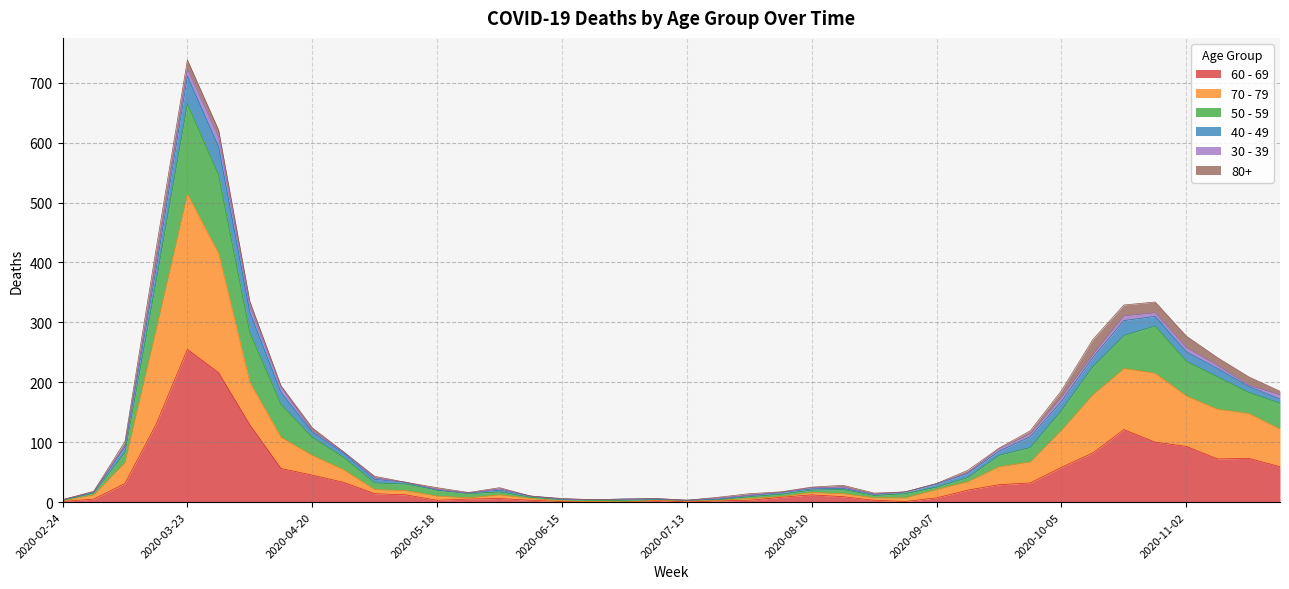

How many interior local valleys does the 70 - 79 series have?

2